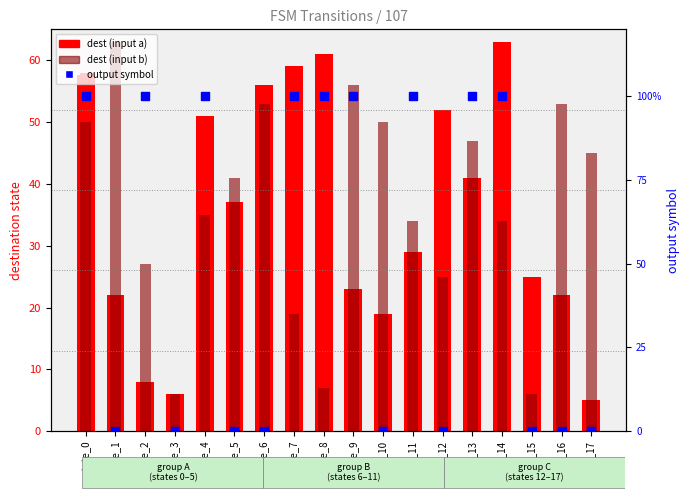

Which series has the largest total across all categories?

dest (input b)